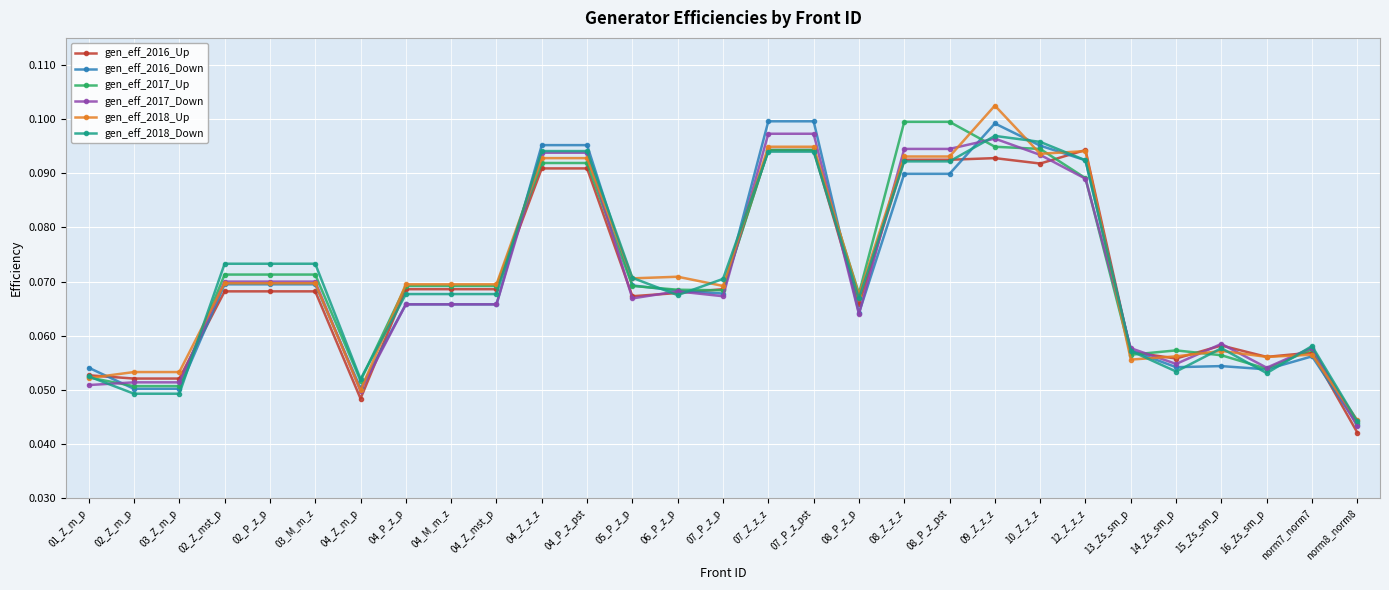

Between 02_Z_m_p and 08_P_z_pst, which series saw the biggest shift?

gen_eff_2017_Up